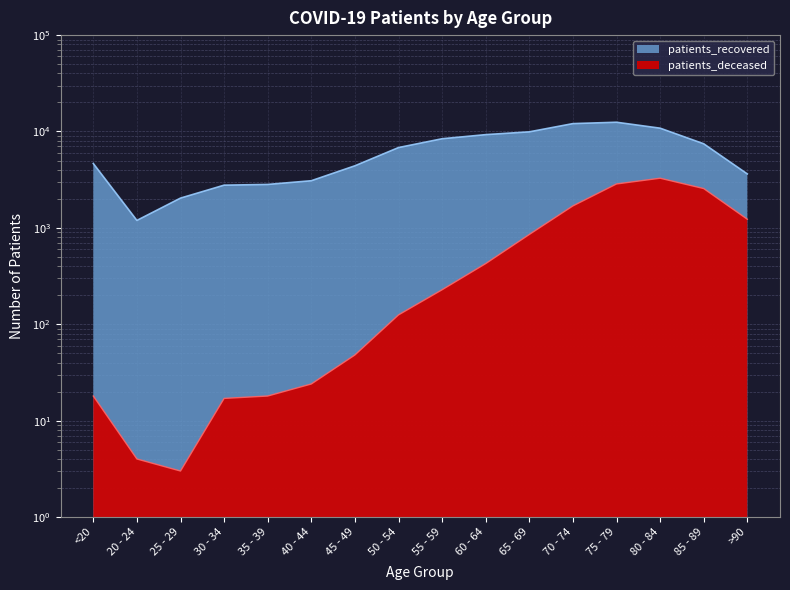

Rank the categories by patients_deceased value from highest to lowest.

80 - 84, 75 - 79, 85 - 89, 70 - 74, >90, 65 - 69, 60 - 64, 55 - 59, 50 - 54, 45 - 49, 40 - 44, <20, 35 - 39, 30 - 34, 20 - 24, 25 - 29